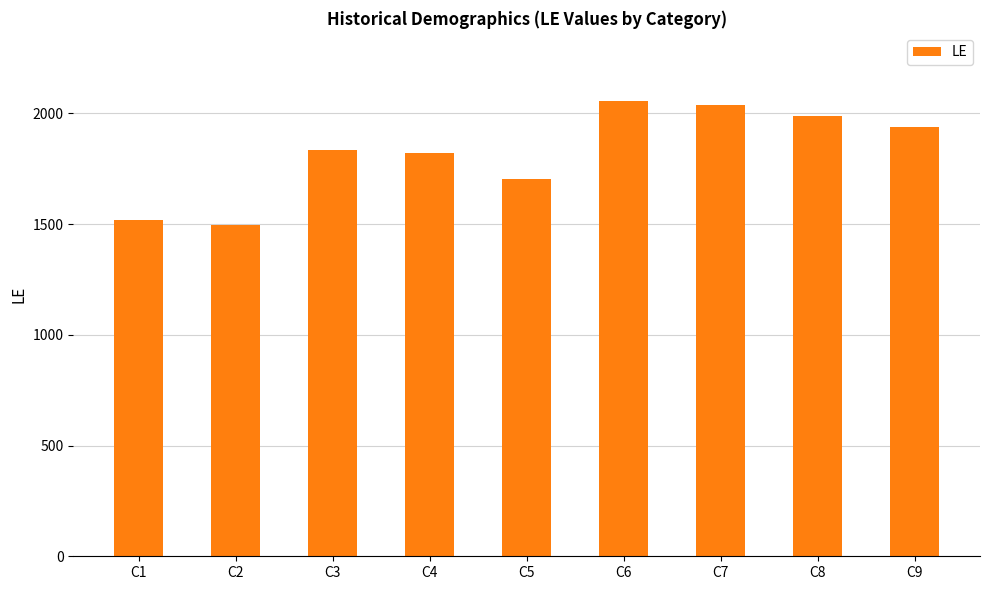

At which label is the value closest to 1775?

C4